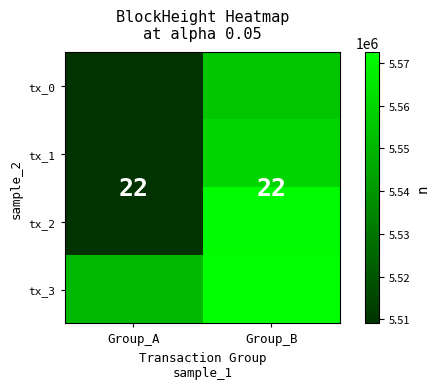

What is the sum of the tx_1 values at Group_A and Group_B?

44